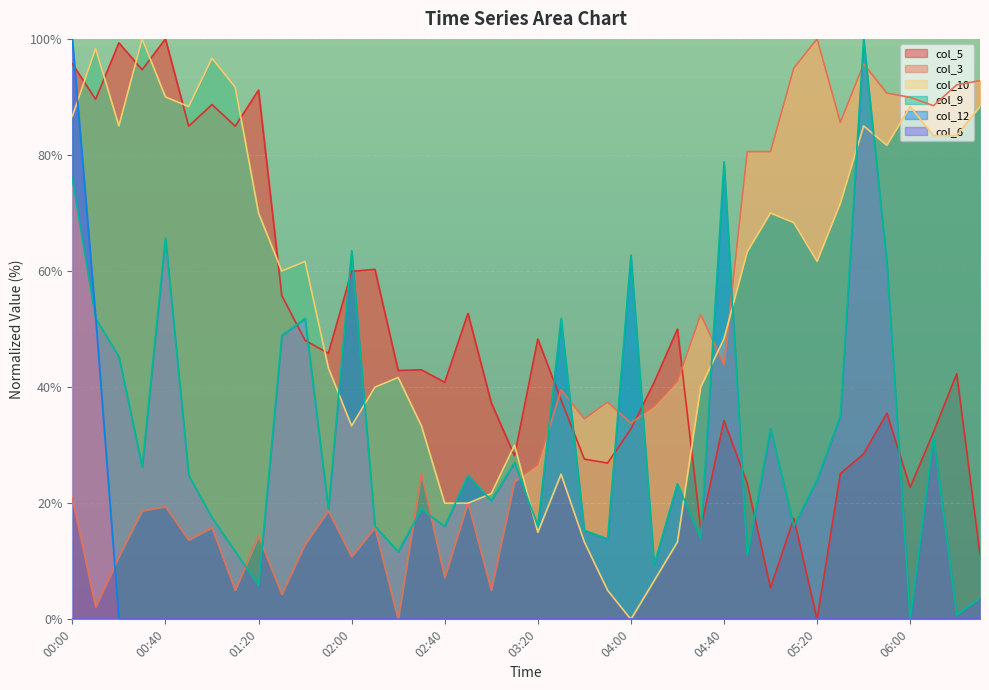

Which category has the lowest value in the col_5 series?

05:20